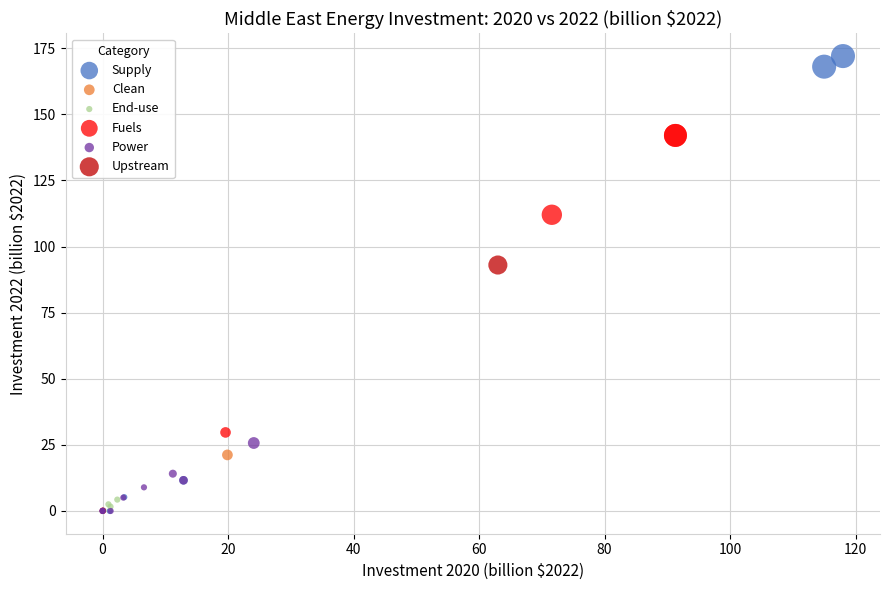

Which series reaches the maximum Y coordinate?

Supply